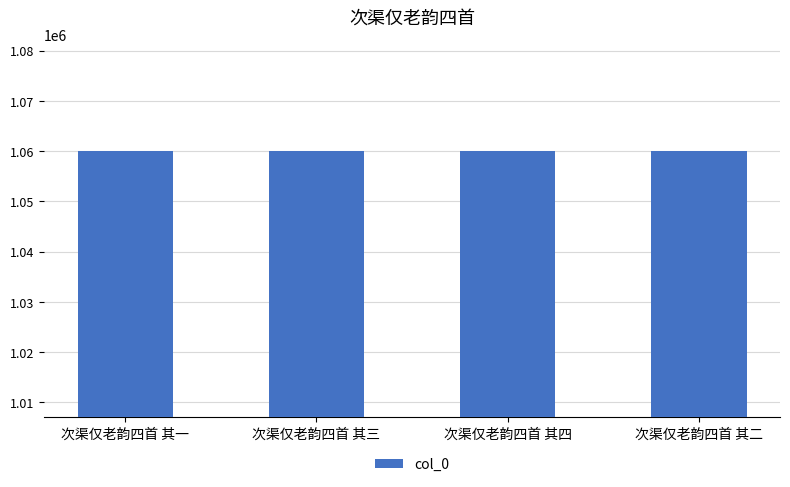

What value does the data have at 次渠仅老韵四首 其二?

1060098